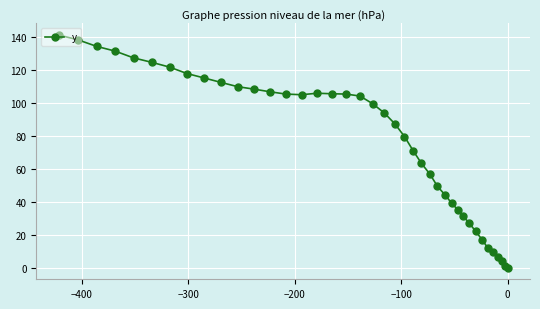

How many values are below 99?

20